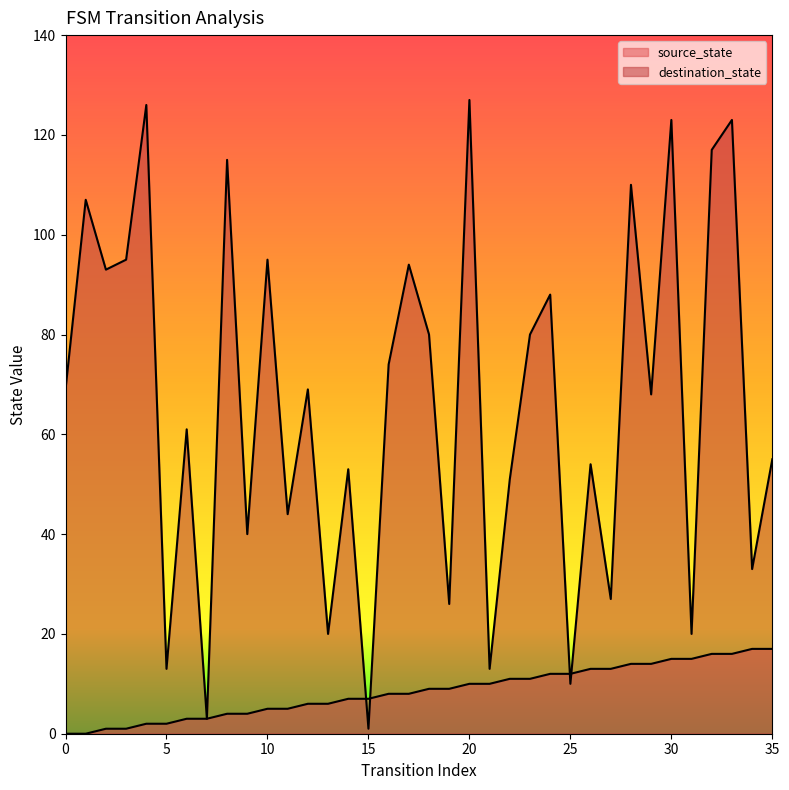

Which category has the highest value in the destination_state series?

20